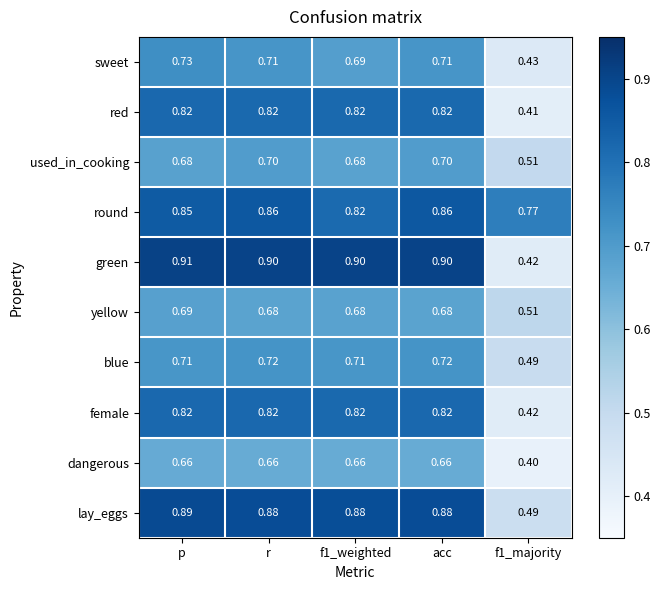

Which series changed the most between f1_weighted and f1_majority?

green